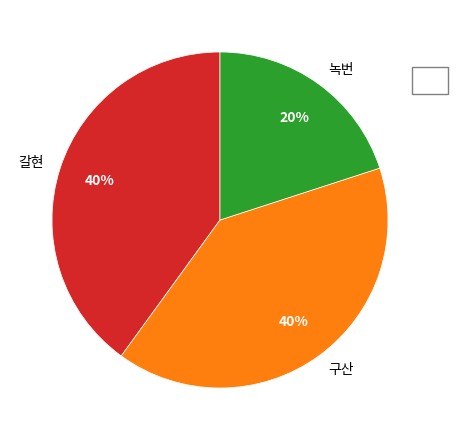

What is the ratio of the value at 구산 to the value at 갈현?

1.0